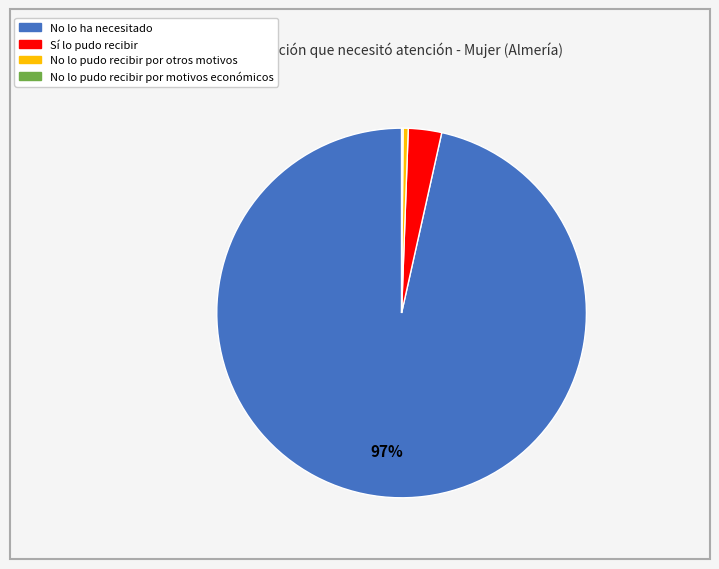

Which category has the biggest portion of the pie?

No lo ha necesitado